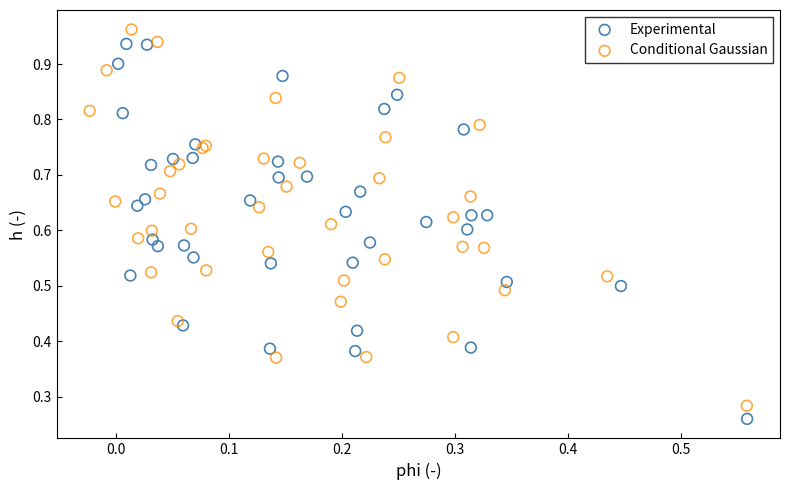

Which series reaches the minimum Y coordinate?

Experimental